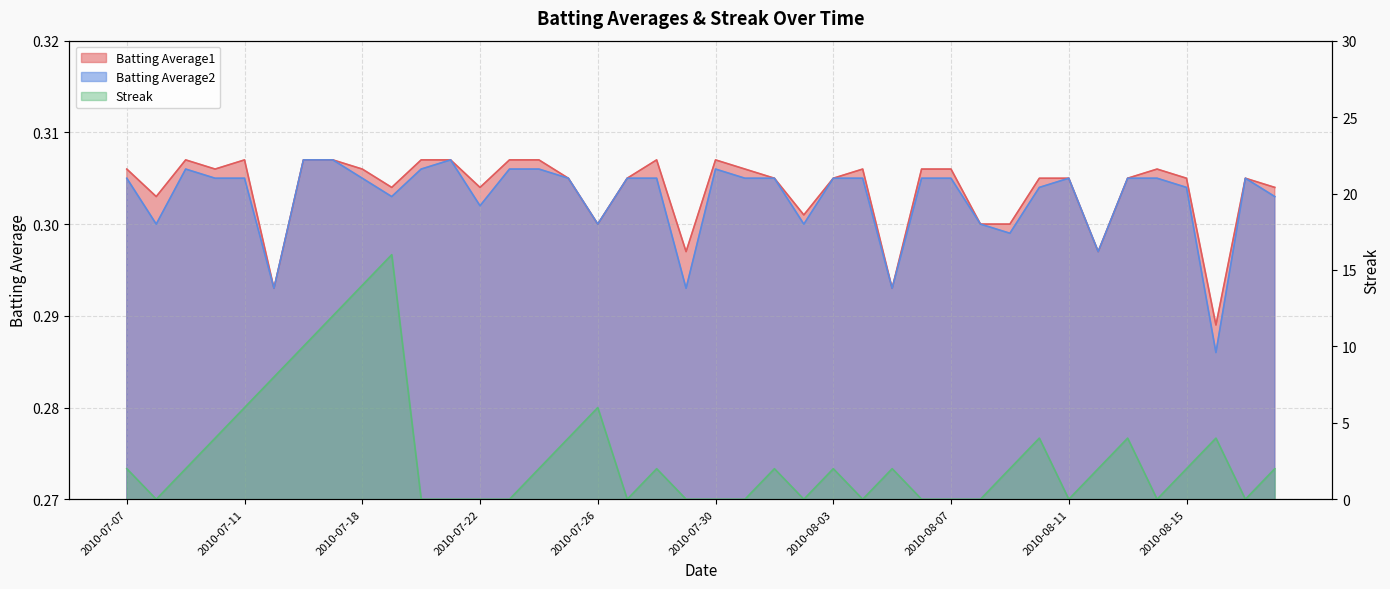

At which category does Batting Average1 reach its first local valley?

2010-07-08